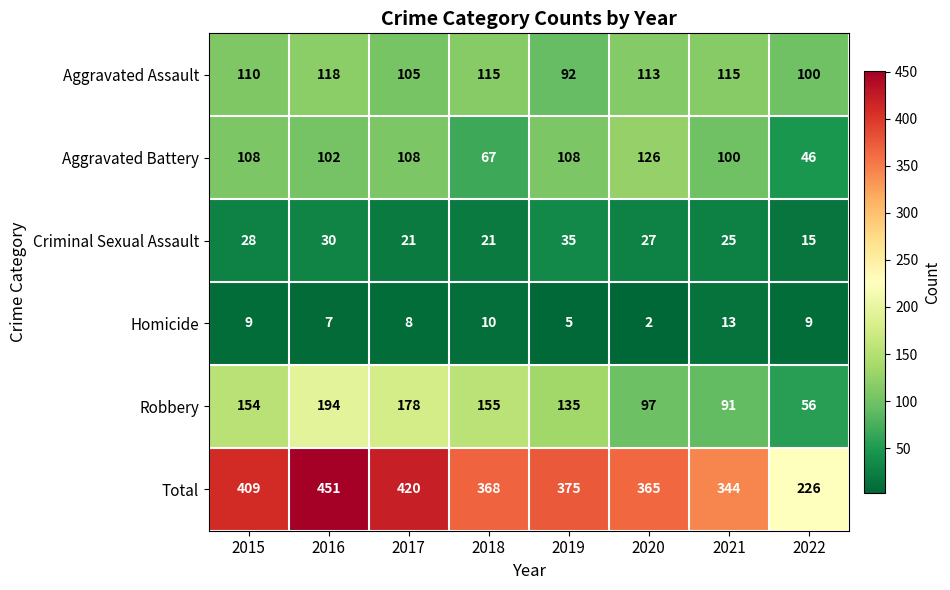

At how many categories does at least one series exceed 313?

7